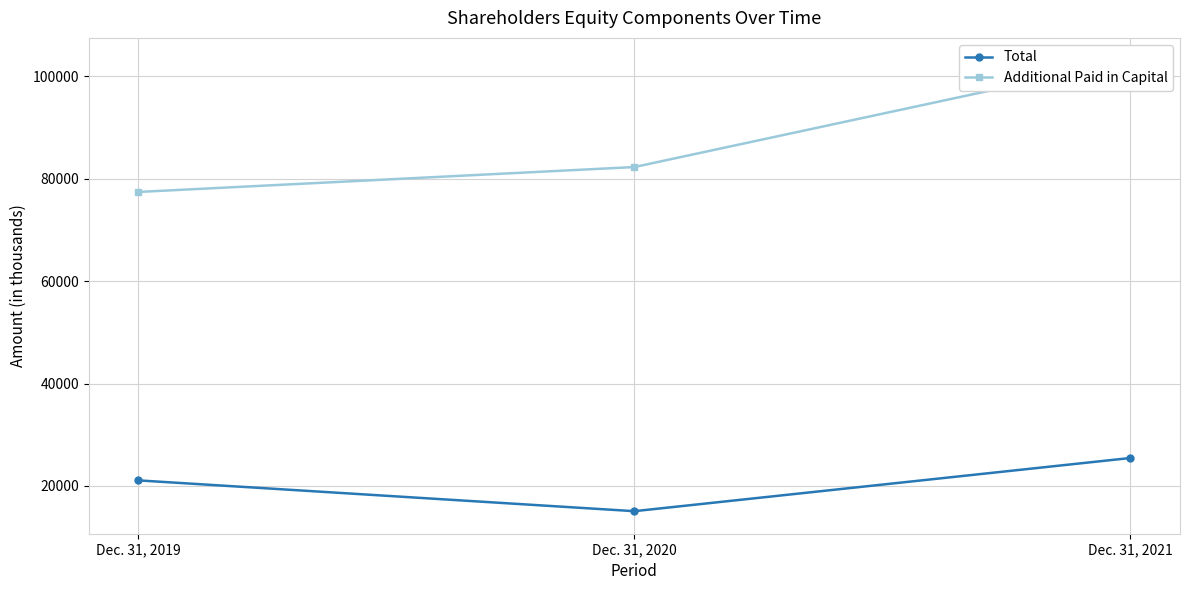

List the labels in order of Total value, smallest first.

Dec. 31, 2020, Dec. 31, 2019, Dec. 31, 2021